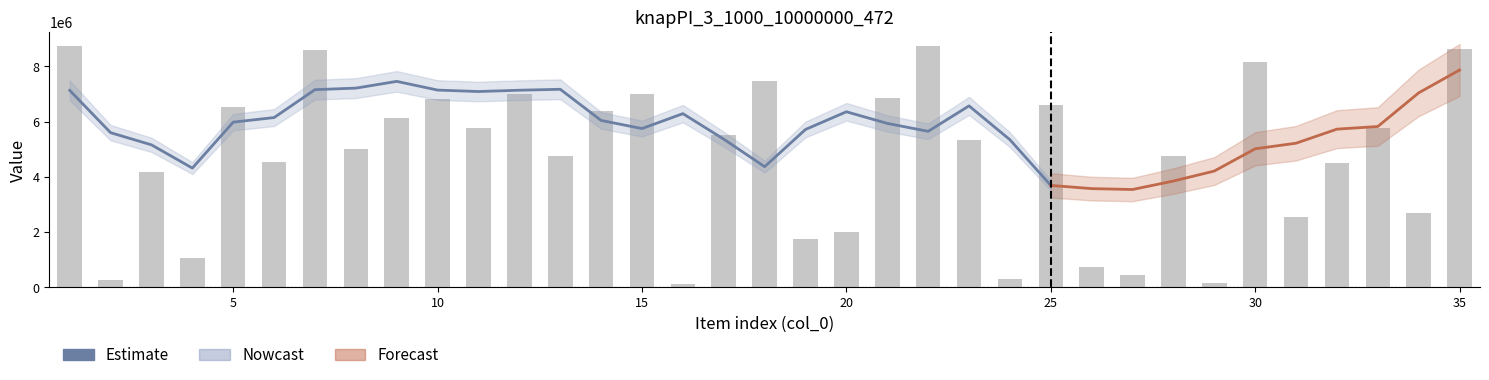

The value of col_2 at 22 is 5402066. True or false?

False